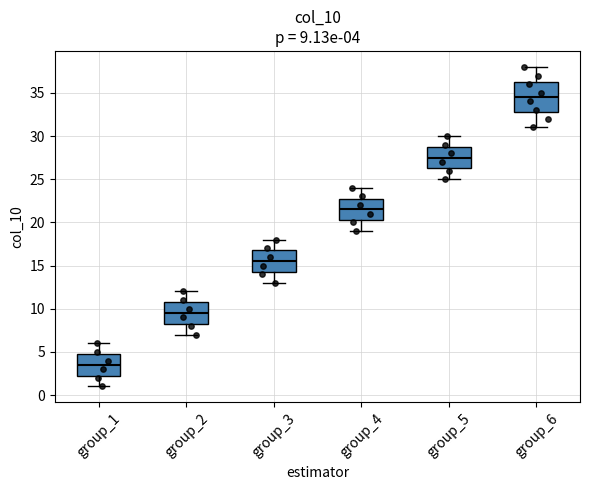

Which box has the highest median line?

group_6